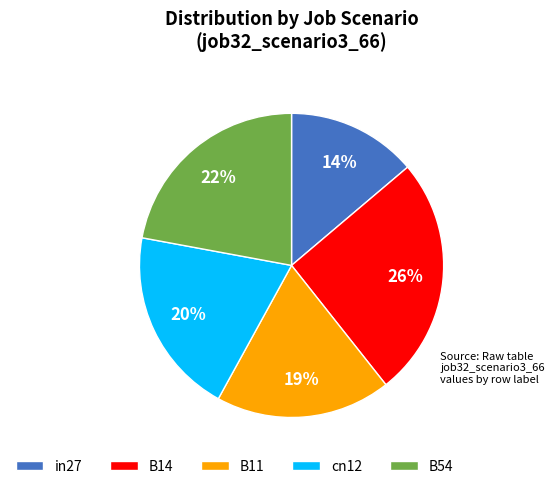

Rank the categories by value from lowest to highest.

in27, B11, cn12, B54, B14